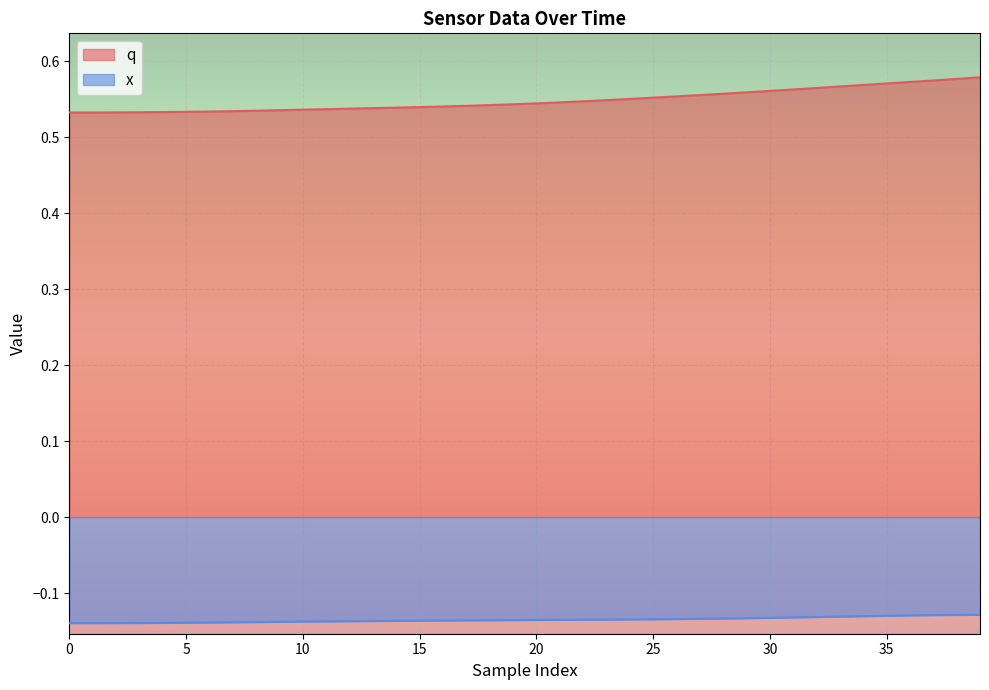

How many lines are shown in the chart?

2